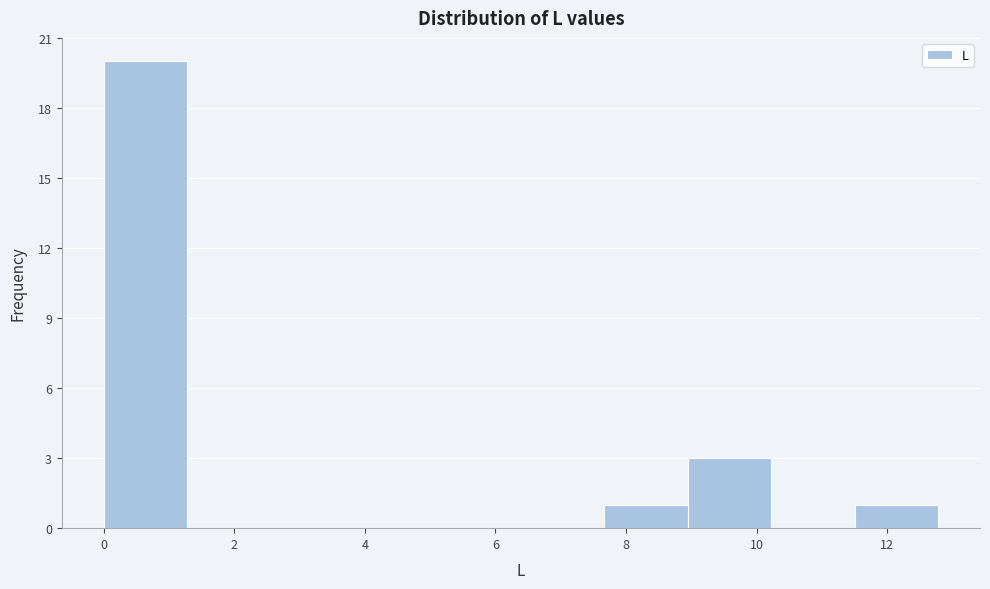

Reading left to right, list every bar in this chart as the range it spans on the x-axis followed by its height. Neither the bar edges nor the heights are printed on the chart, so give them approximately, as read against the axes.

0.0 to 1.2: 20
1.2 to 2.6: 0
2.6 to 3.8: 0
3.8 to 5.2: 0
5.2 to 6.4: 0
6.4 to 7.6: 0
7.6 to 9.0: 1
9.0 to 10.2: 3
10.2 to 11.6: 0
11.6 to 12.8: 1